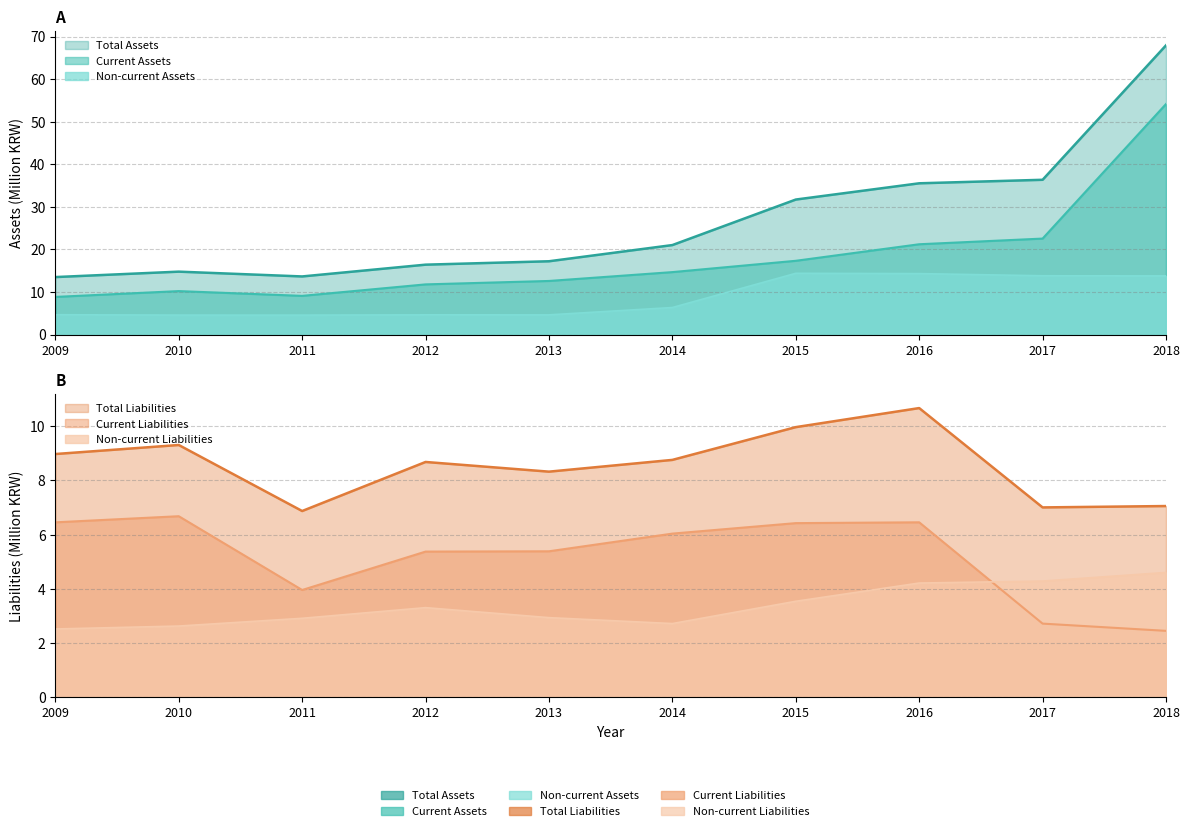

Rank the series by their maximum value, from lowest to highest.

Non-current Liabilities, Current Liabilities, Total Liabilities, Non-current Assets, Current Assets, Total Assets